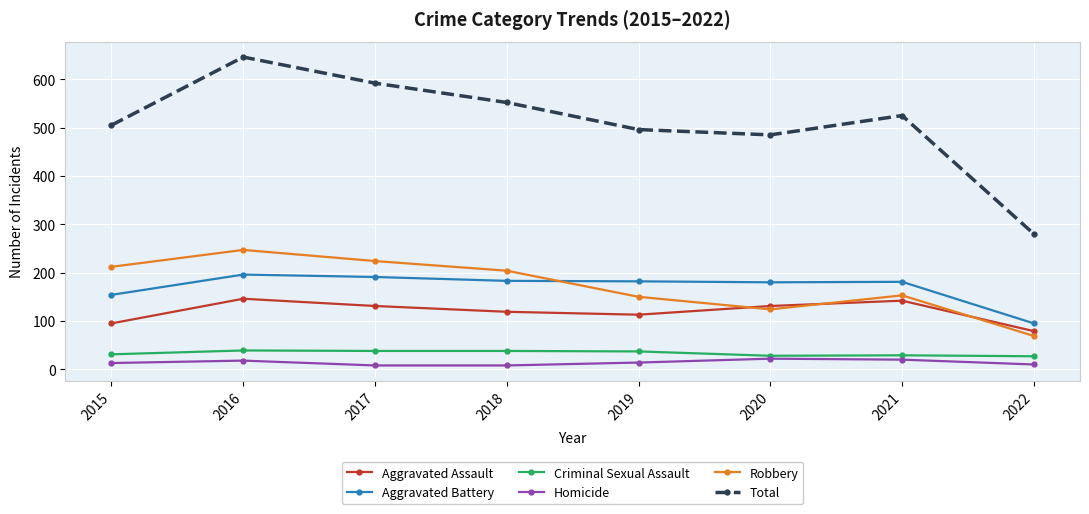

True or false: Criminal Sexual Assault and Aggravated Battery cross at least once.

False